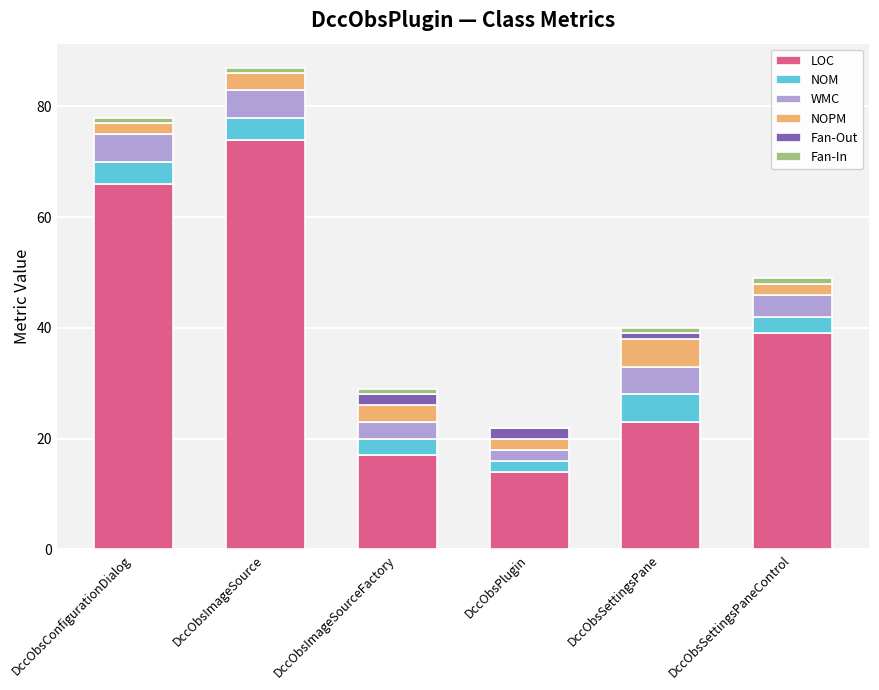

What is the total value across all series at DccObsPlugin?

22